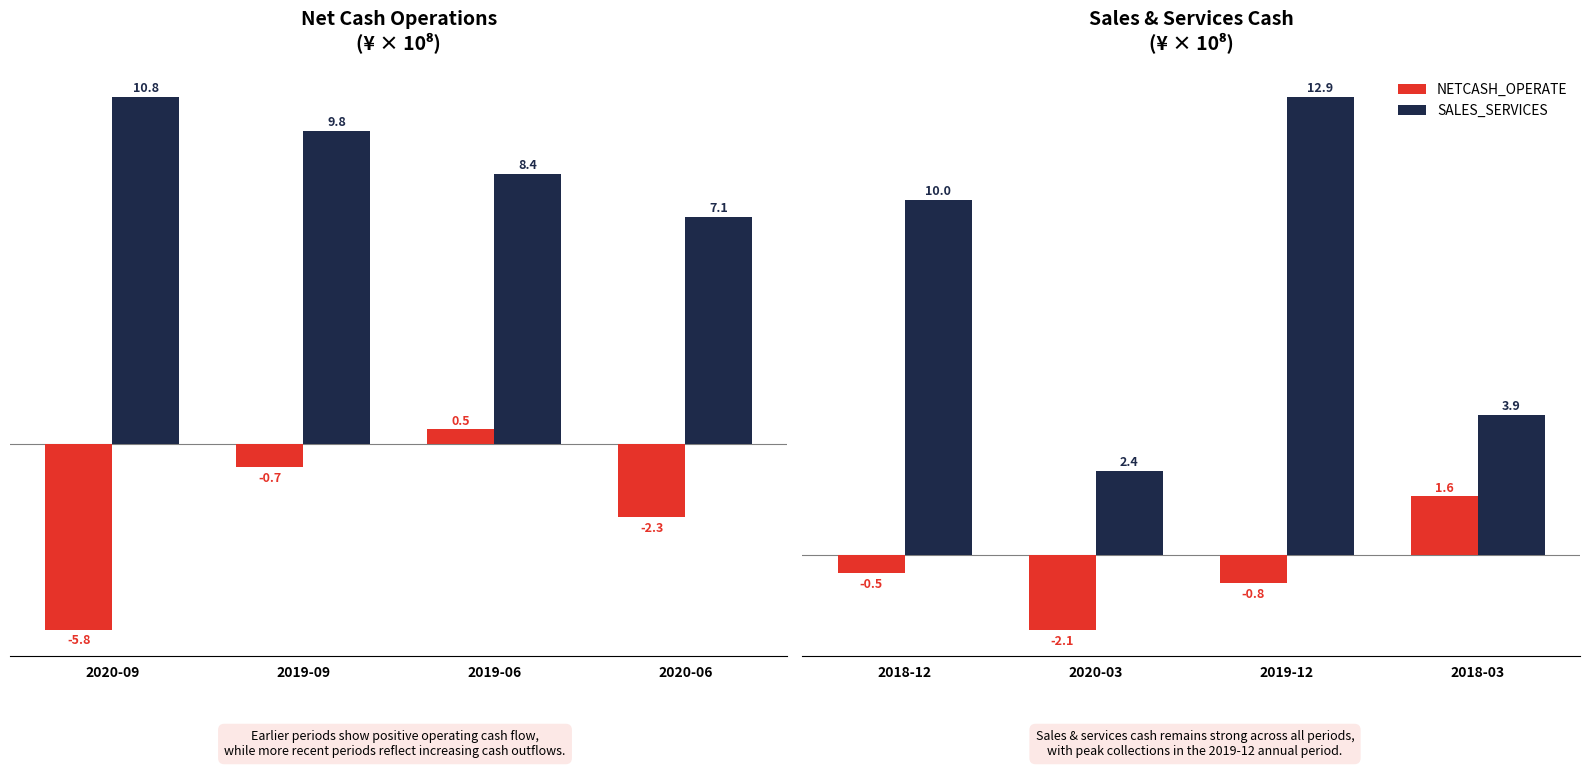

Rank the series by their average value, from highest to lowest.

SALES_SERVICES, NETCASH_OPERATE